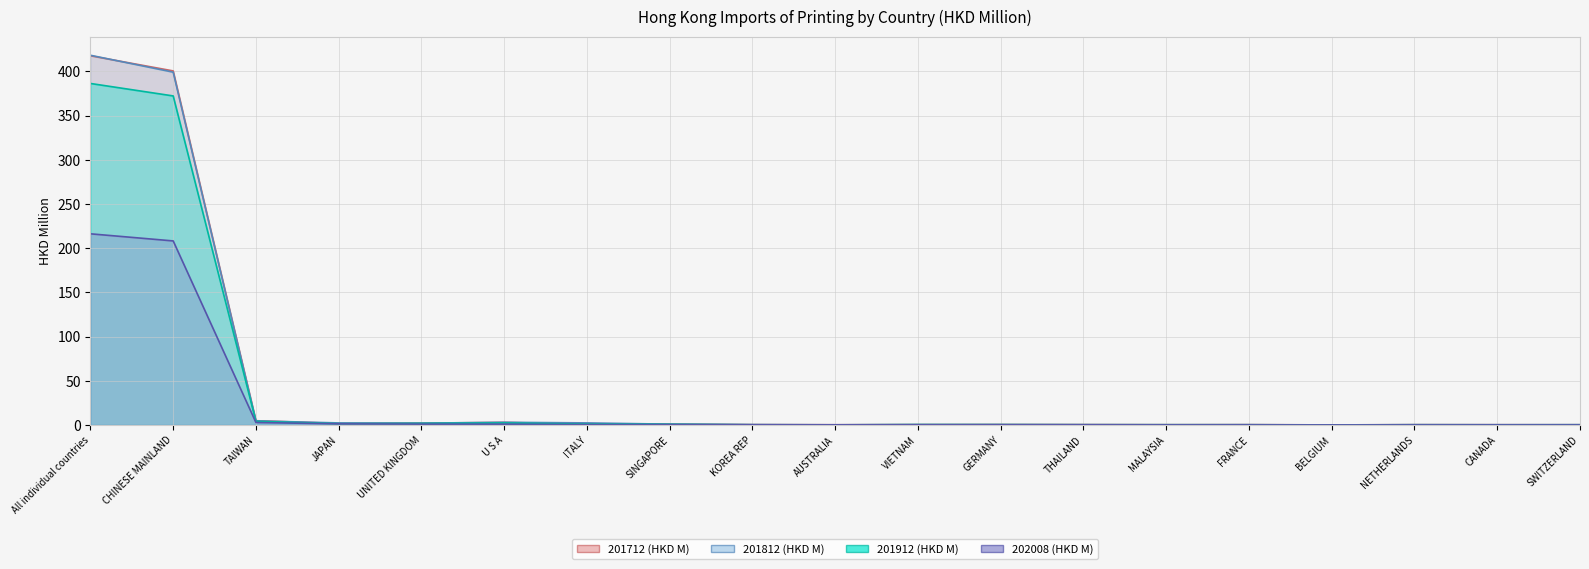

True or false: 202008 (HKD M) and 201912 (HKD M) cross at least once.

True